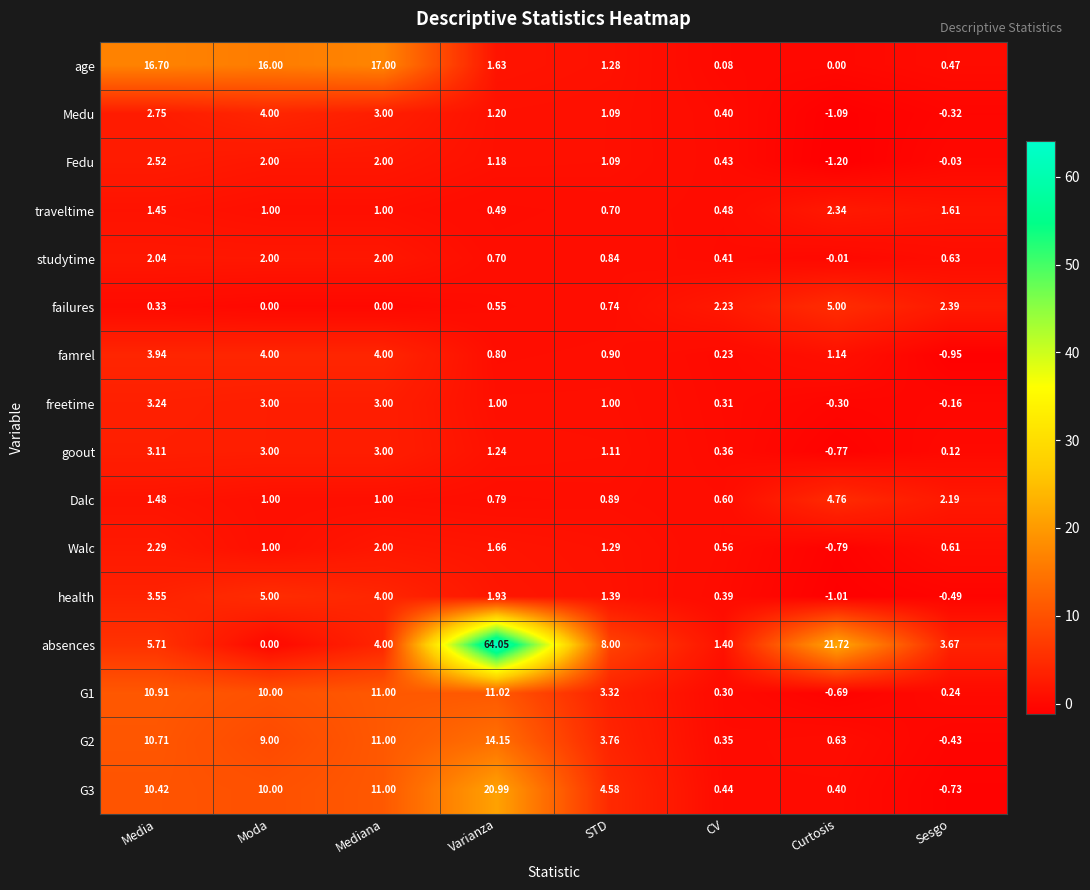

Which series has the largest range (max minus min)?

absences